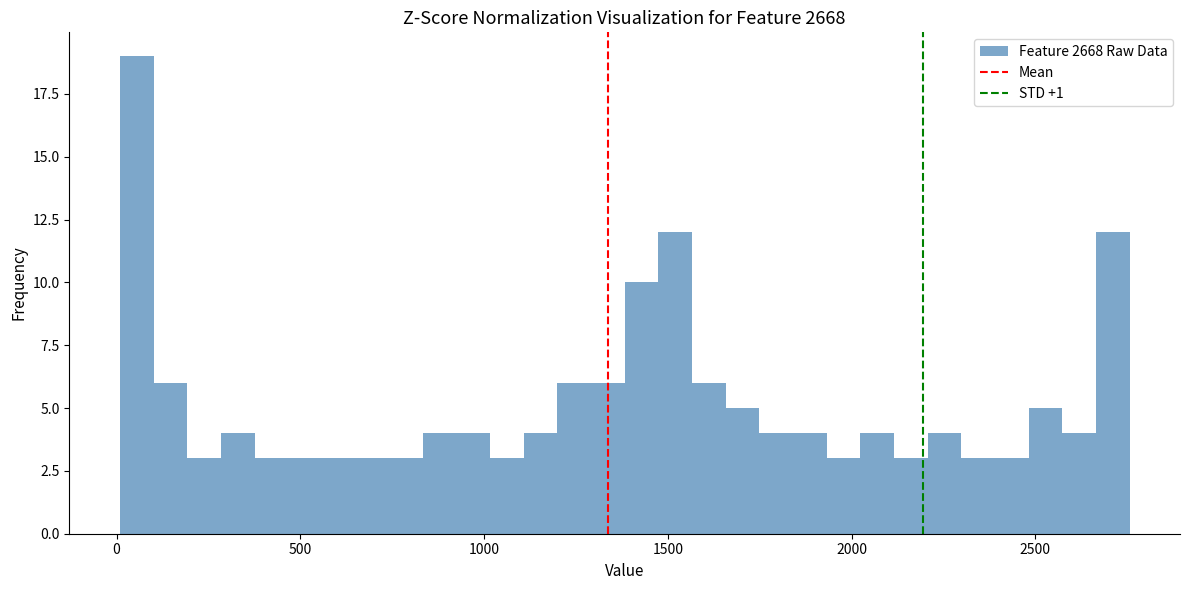

Around what value on the x-axis is the tallest bar? Give the approximate position of its centre, as read against the axis.

50